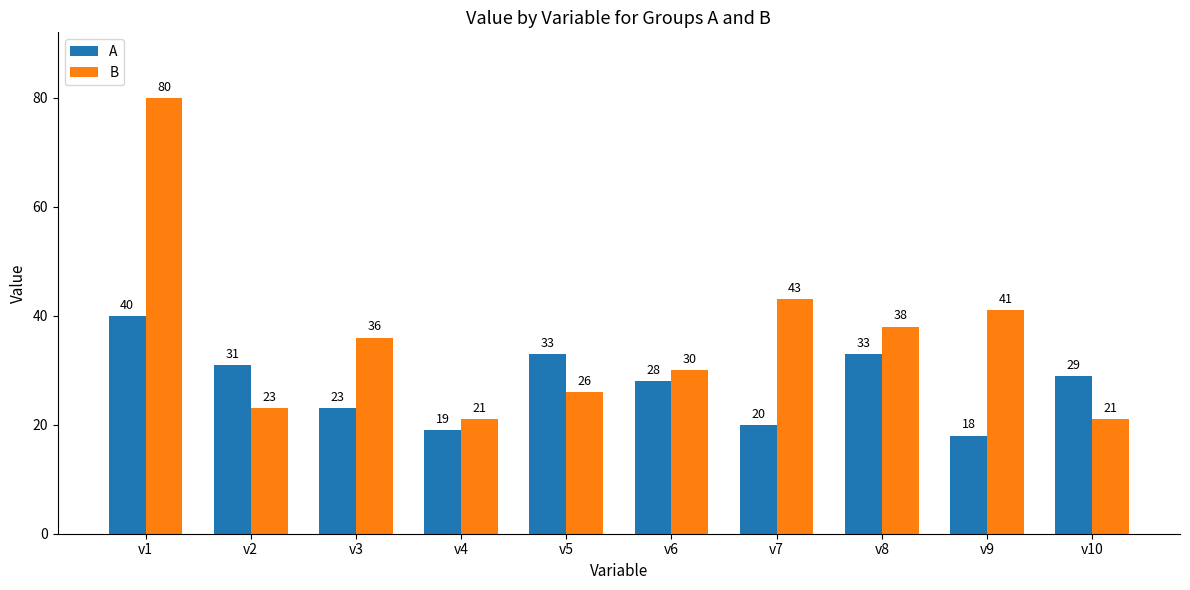

Which label corresponds to the largest value in the chart?

v1